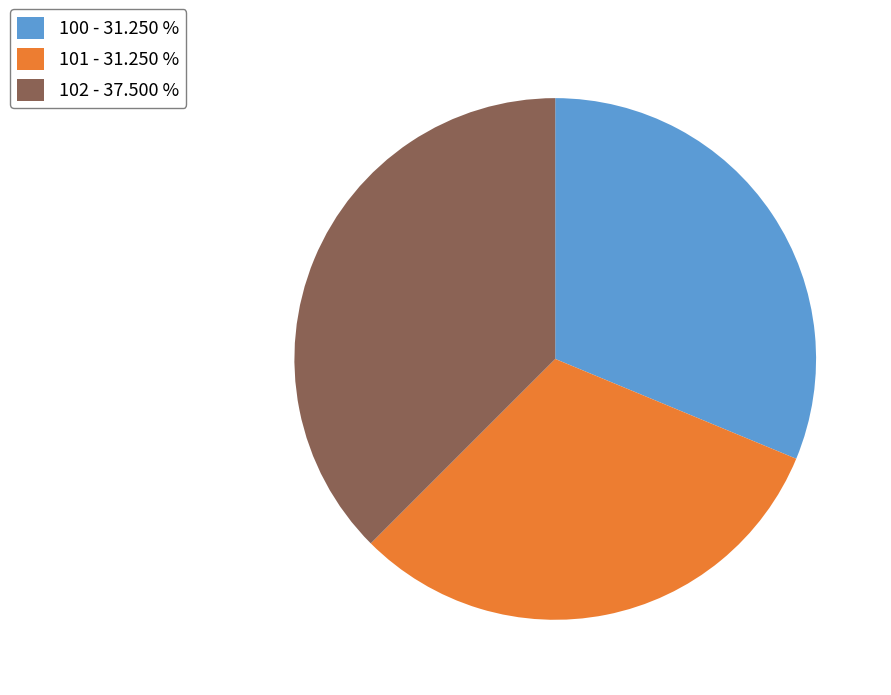

Does any single category account for the majority?

No